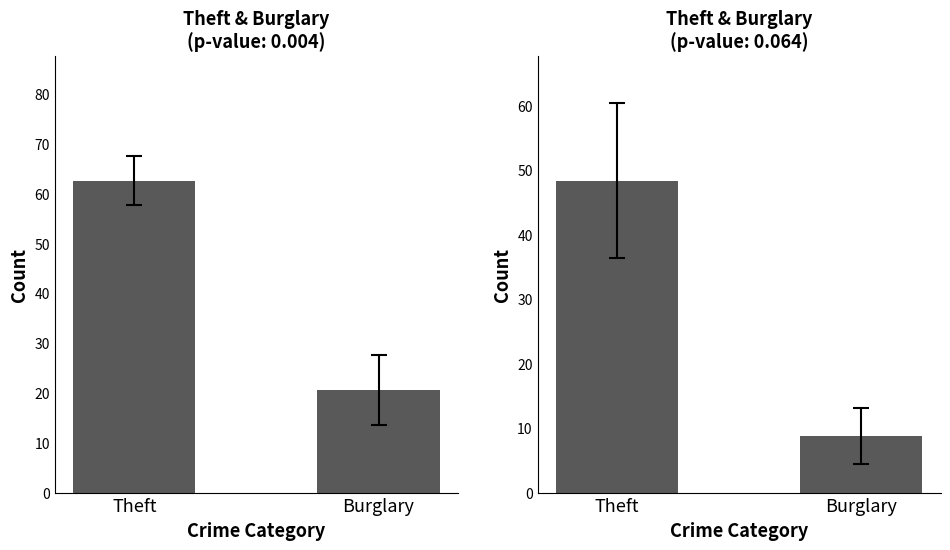

Reading left to right, what are all the values shown in this chart?

2015-2019 Mean: 62.6	20.6
2020-2024 Mean: 48.4	8.8